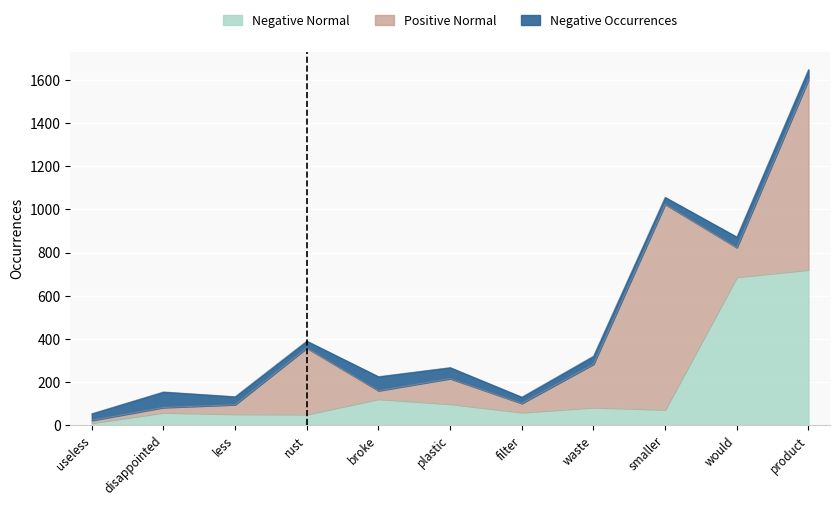

True or false: Positive Anchor Score and Positive Occurrences cross at least once.

False